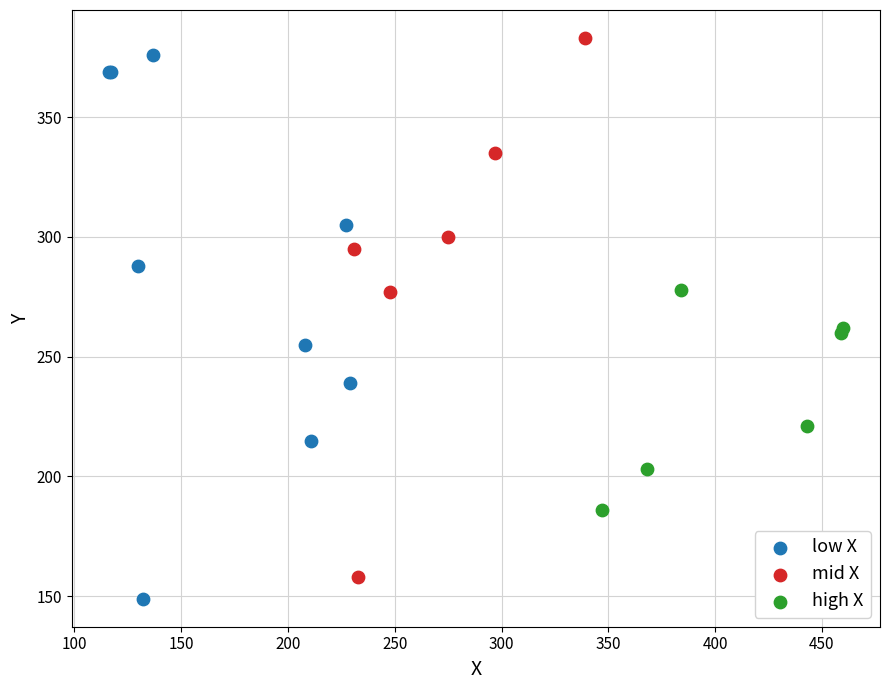

What are all the series names shown in the legend?

low X, mid X, high X